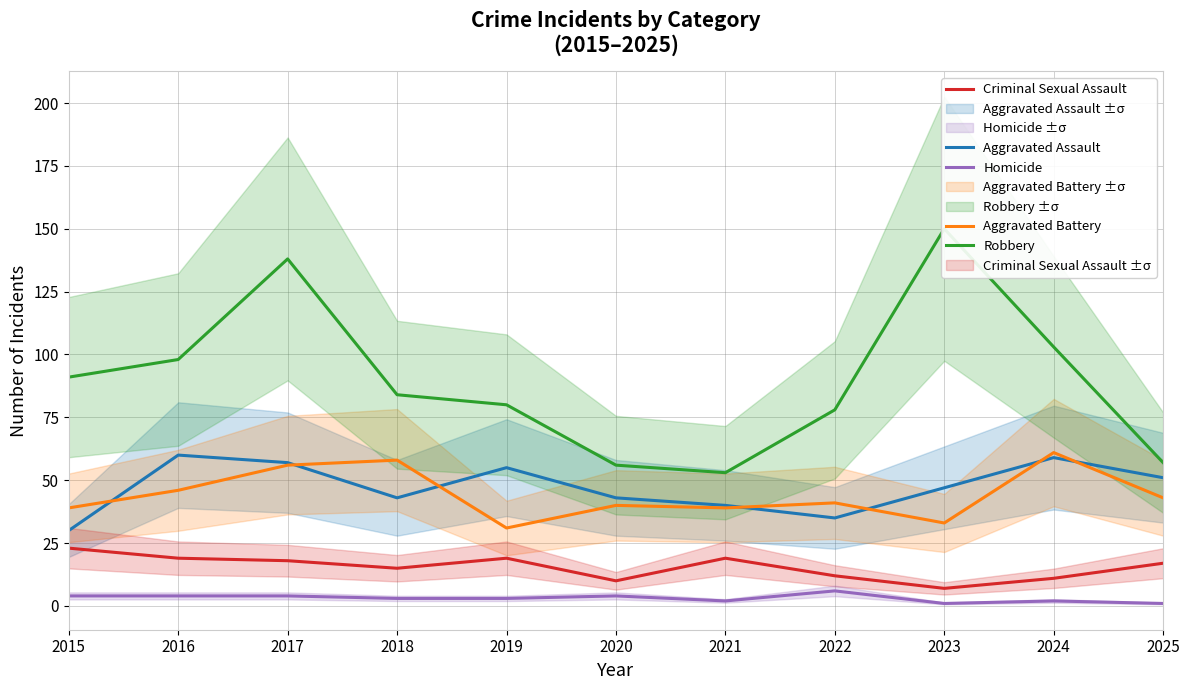

Reading left to right, list all the values displayed in this chart.

Aggravated Assault: 30	60	57	43	55	43	40	35	47	59	51
Aggravated Battery: 39	46	56	58	31	40	39	41	33	61	43
Criminal Sexual Assault: 23	19	18	15	19	10	19	12	7	11	17
Homicide: 4	4	4	3	3	4	2	6	1	2	1
Robbery: 91	98	138	84	80	56	53	78	150	103	57